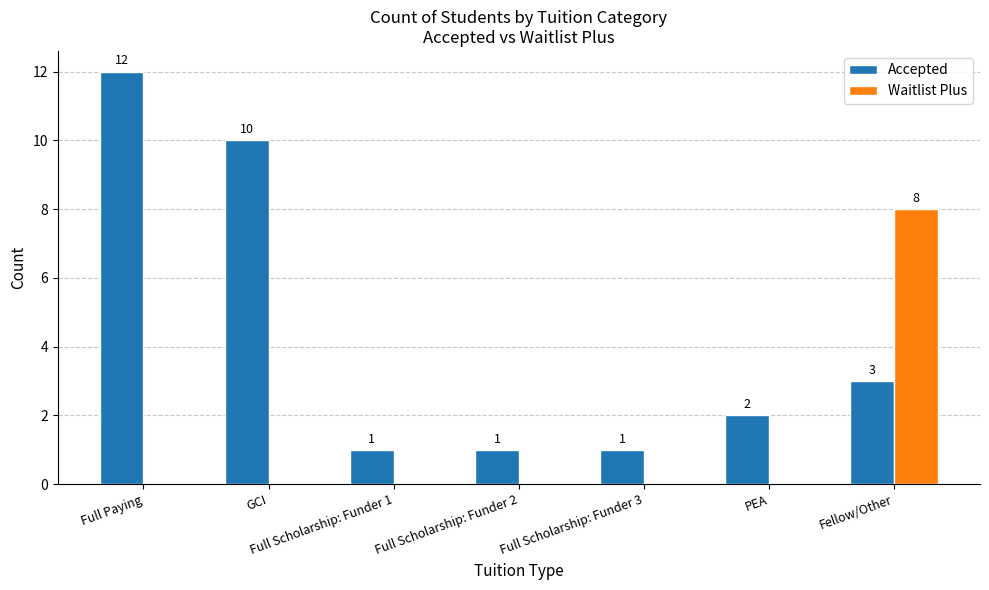

What is the sum of the Accepted values at Fellow/Other and Full Scholarship: Funder 3?

4